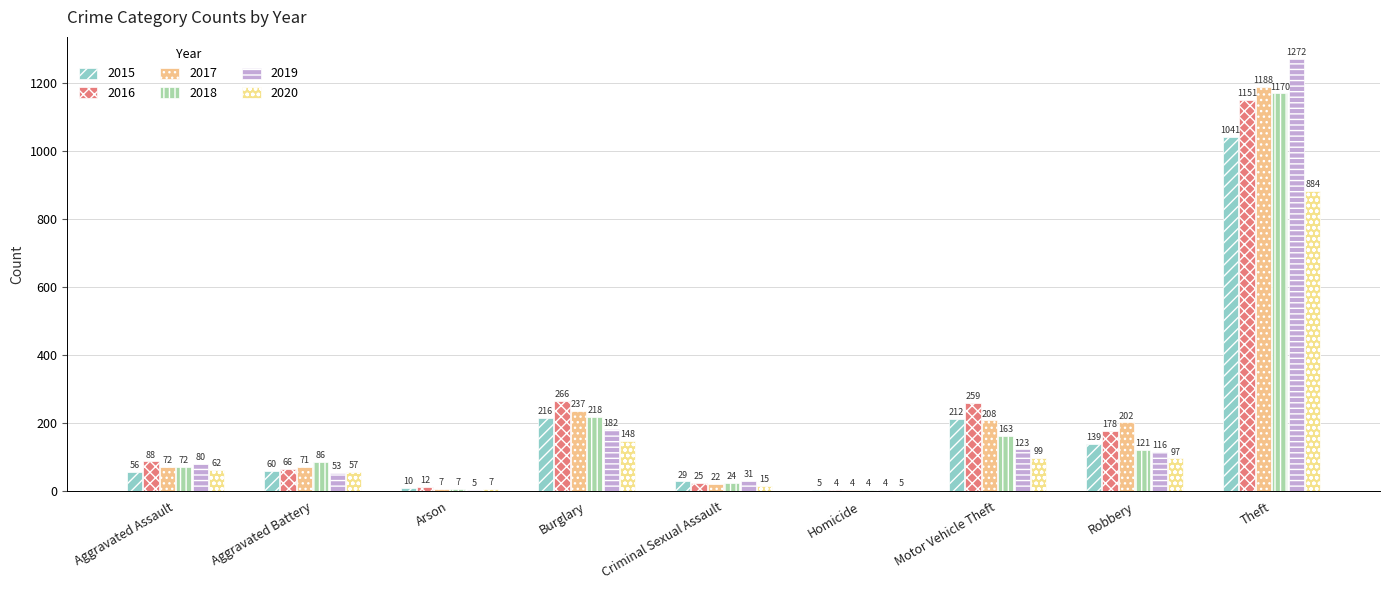

At which category is the sum across all series the highest?

Theft